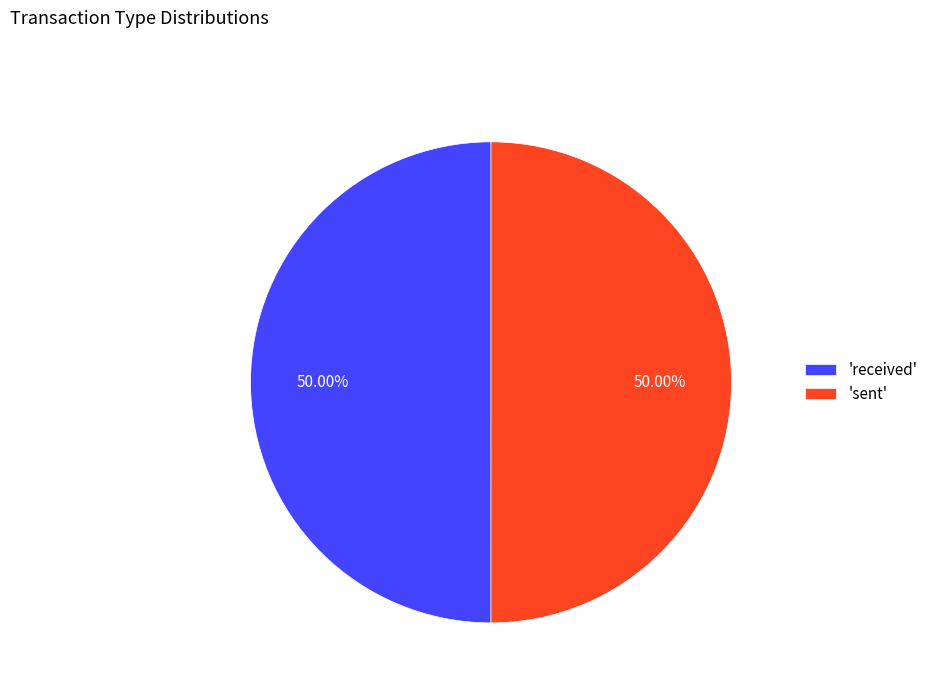

Approximately how many times larger is the value at 'received' compared to 'sent'?

1.0